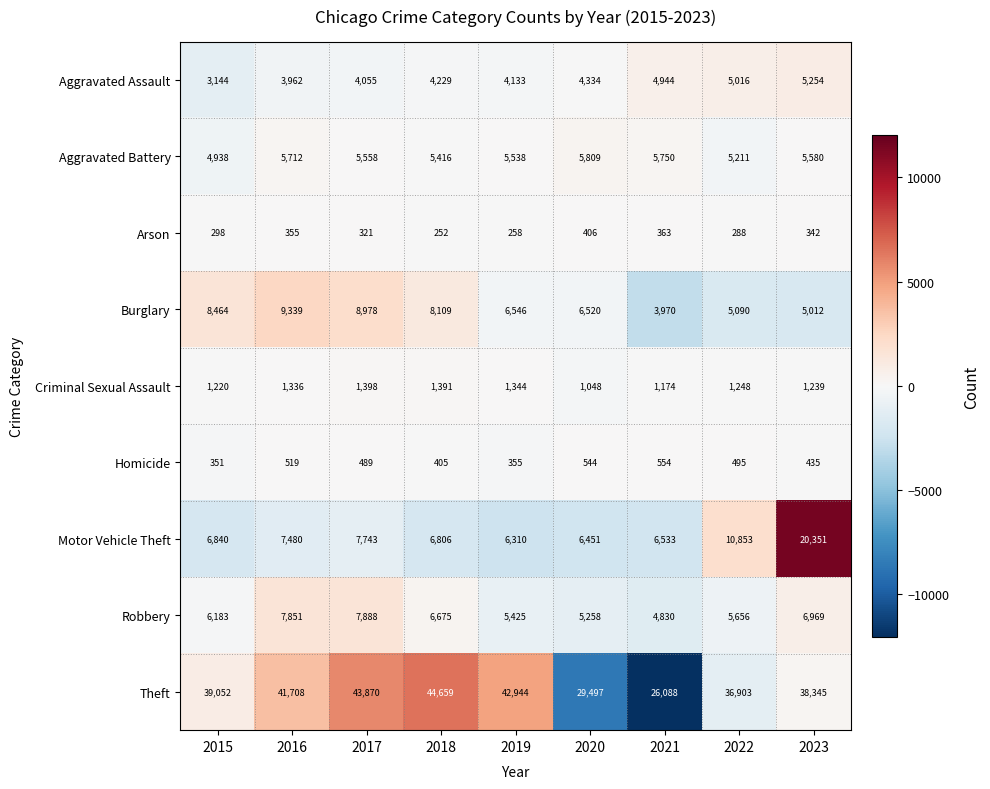

The Theft series shows 29497 at 2020. True or false?

True